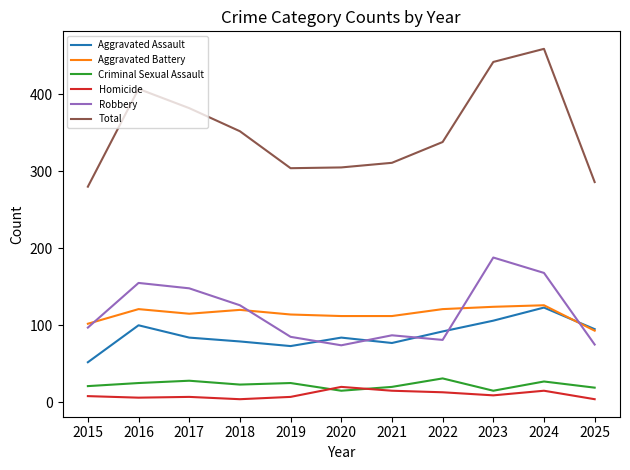

Which series changed the most between 2019 and 2023?

Total